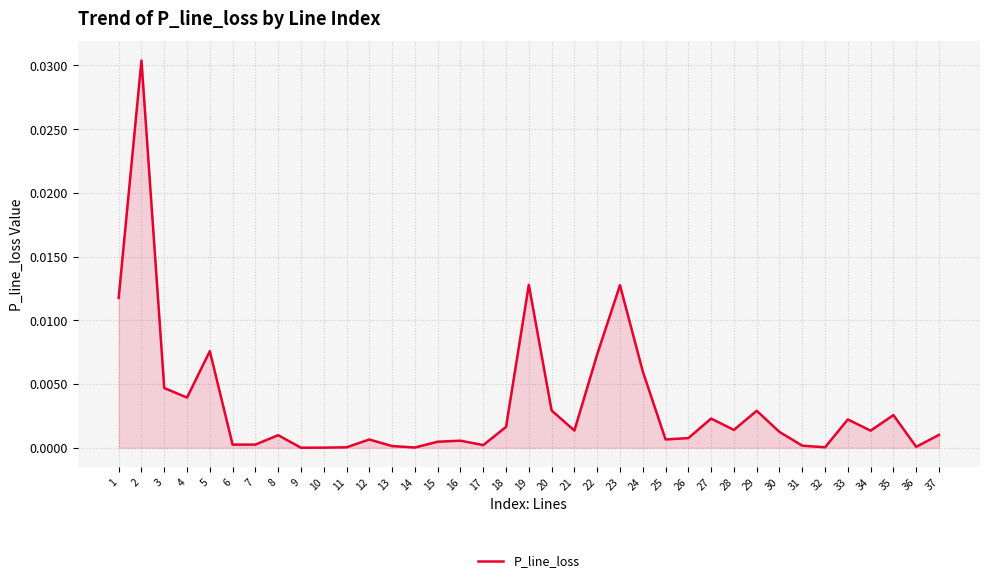

Where is the first local maximum?

2